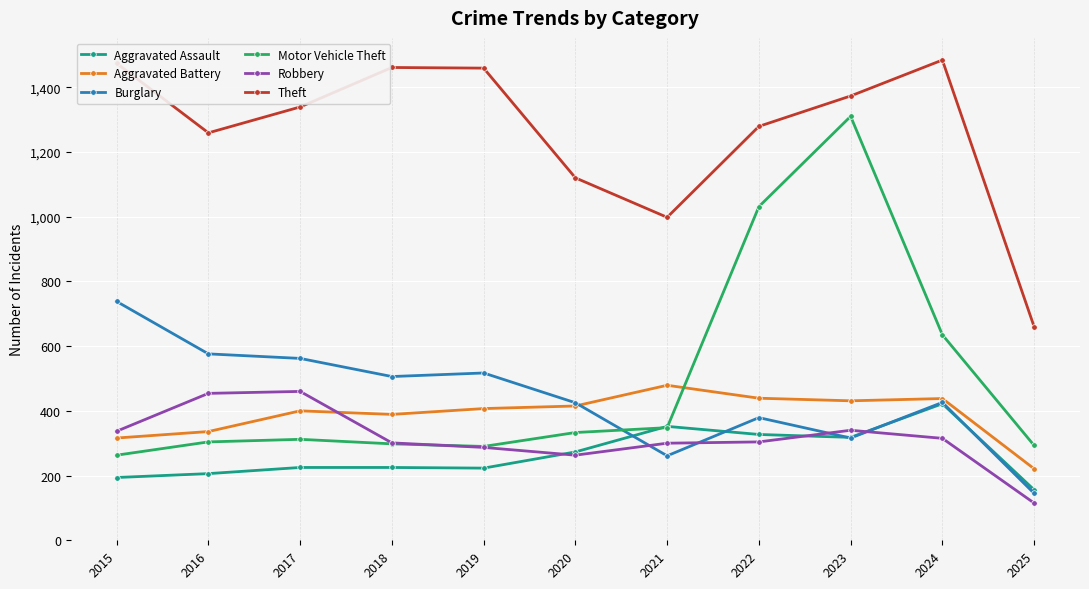

Is it true that Theft equals 1461 at 2018?

True